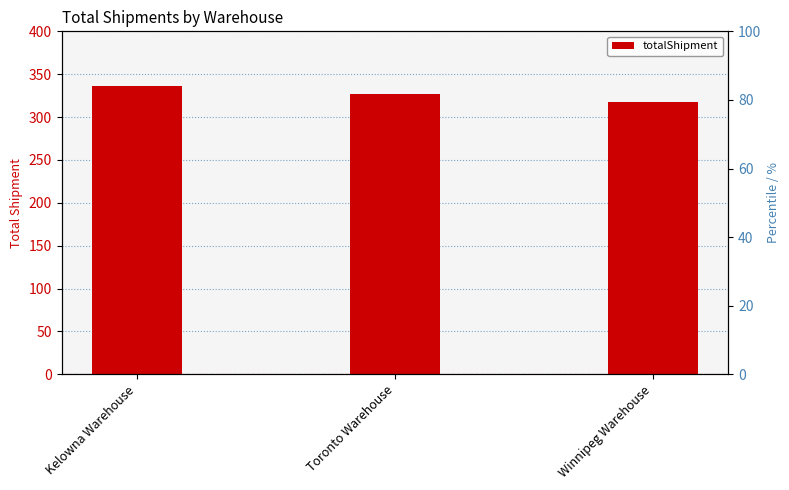

What is the smallest value displayed?

318